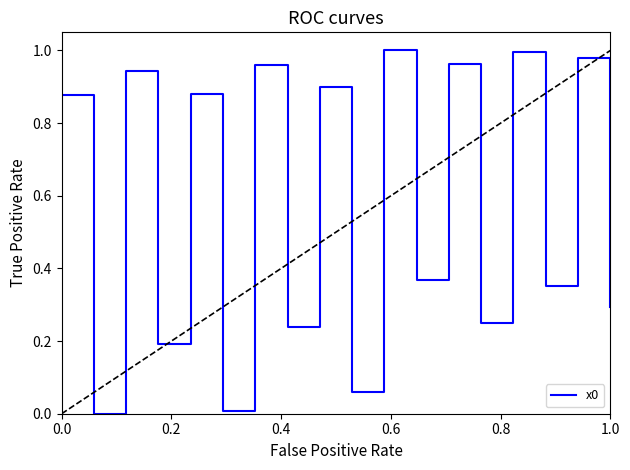

What is the greatest value displayed?

1.0